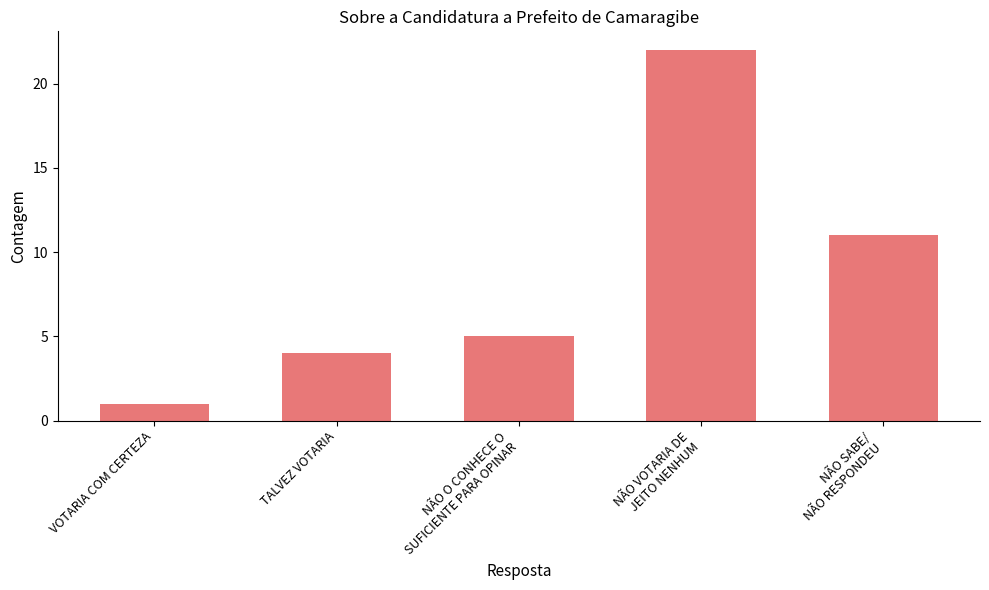

What is the ratio of the value at TALVEZ VOTARIA to the value at VOTARIA COM CERTEZA?

4.0